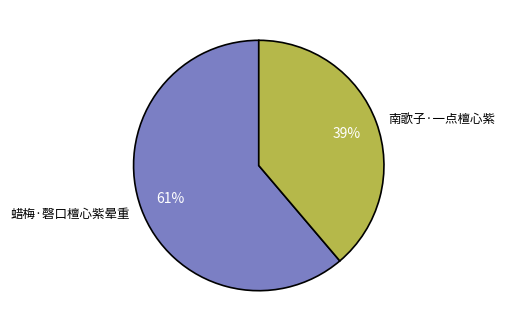

Combined, do 蜡梅·磬口檀心紫晕重 and 南歌子·一点檀心紫 account for over 50%?

Yes